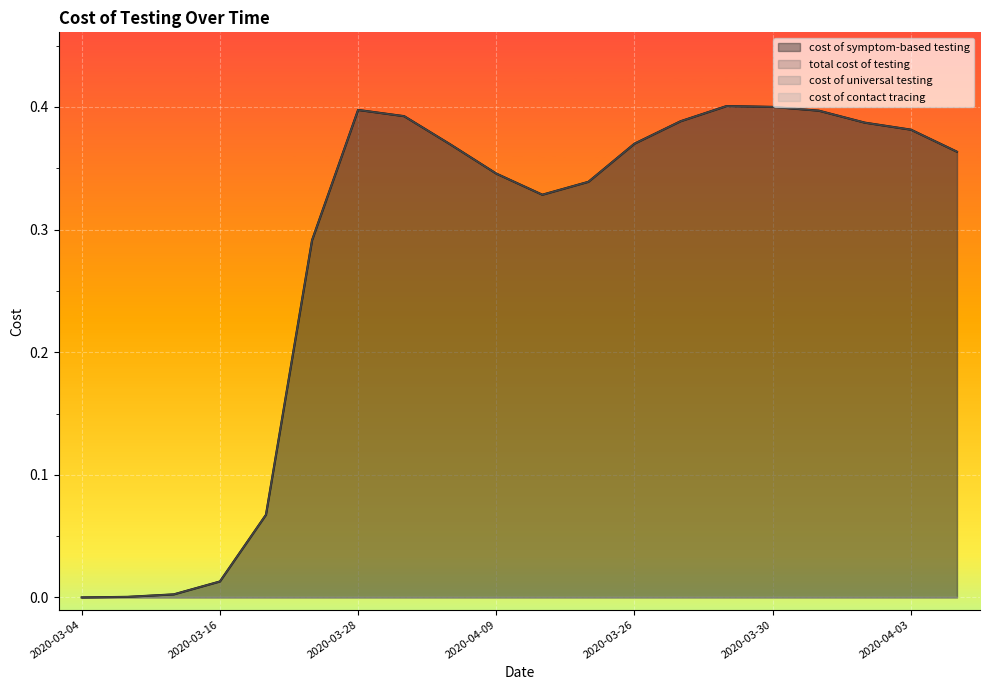

How many data points in total cost of testing are above 0?

19